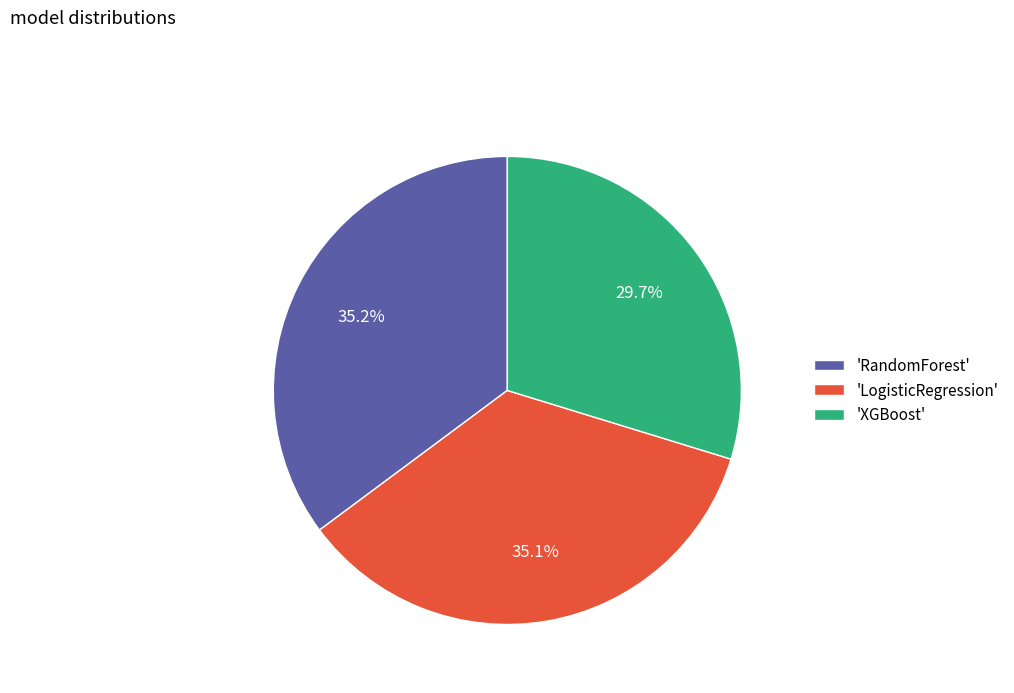

How many slices are in this pie chart?

3